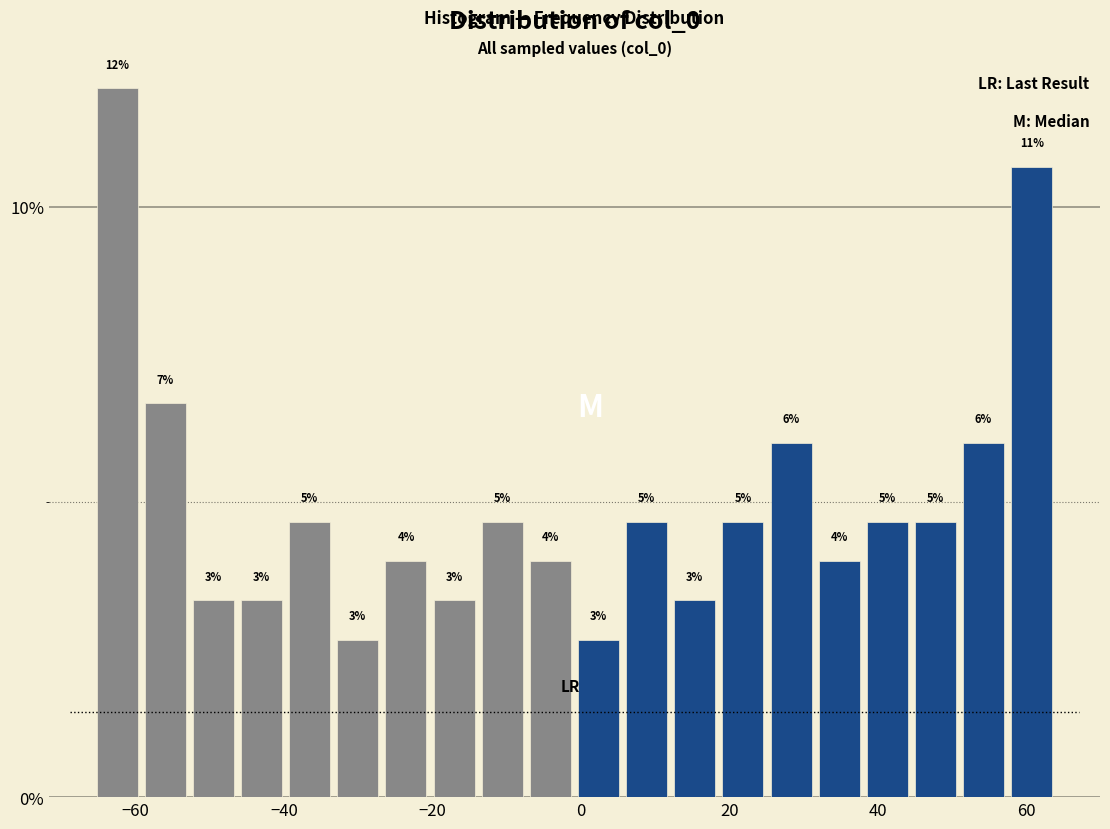

Read against the x-axis, roughly where is the centre of the tallest bar?

-62